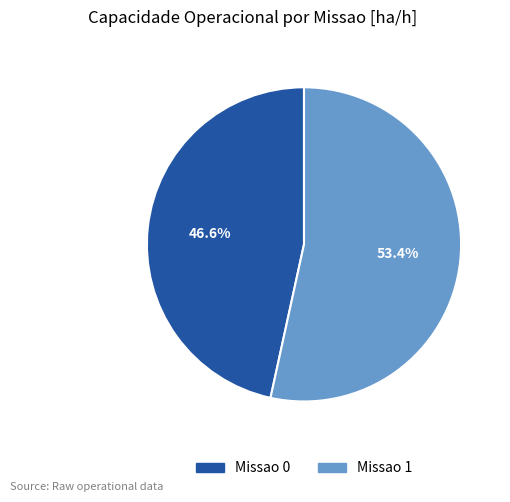

What is the ratio of the value at Missao 1 to the value at Missao 0?

1.1